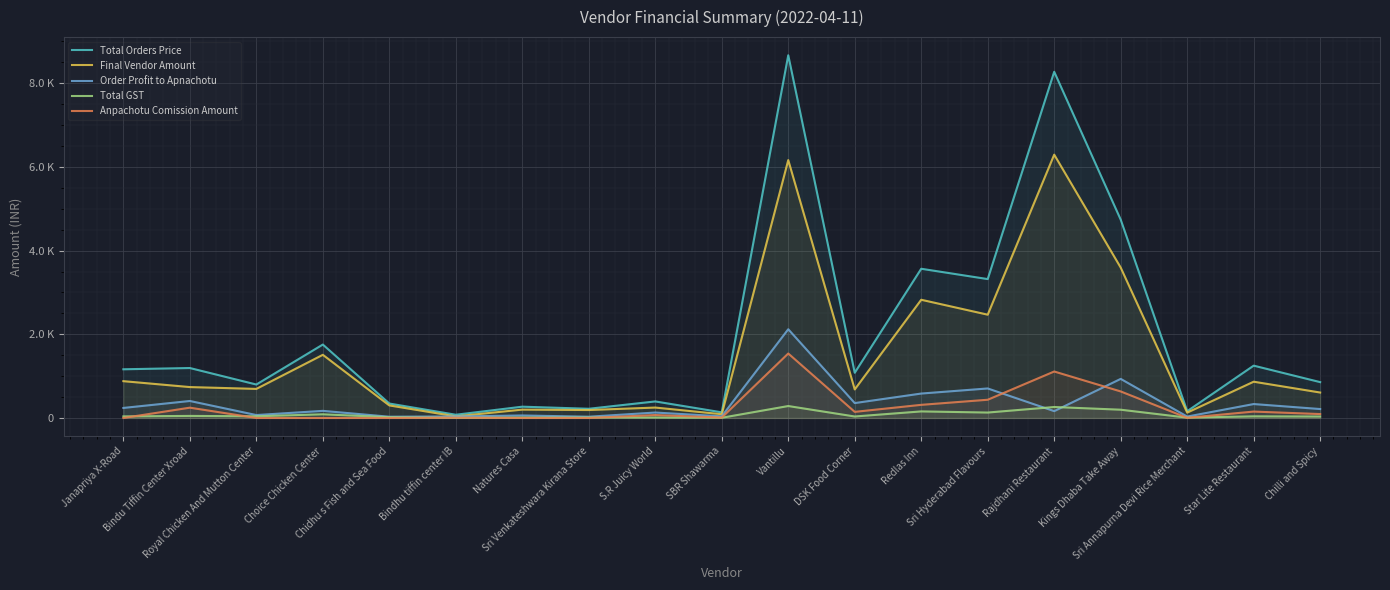

Which category has the lowest value in the Total Orders Price series?

Bindhu tiffin center IB